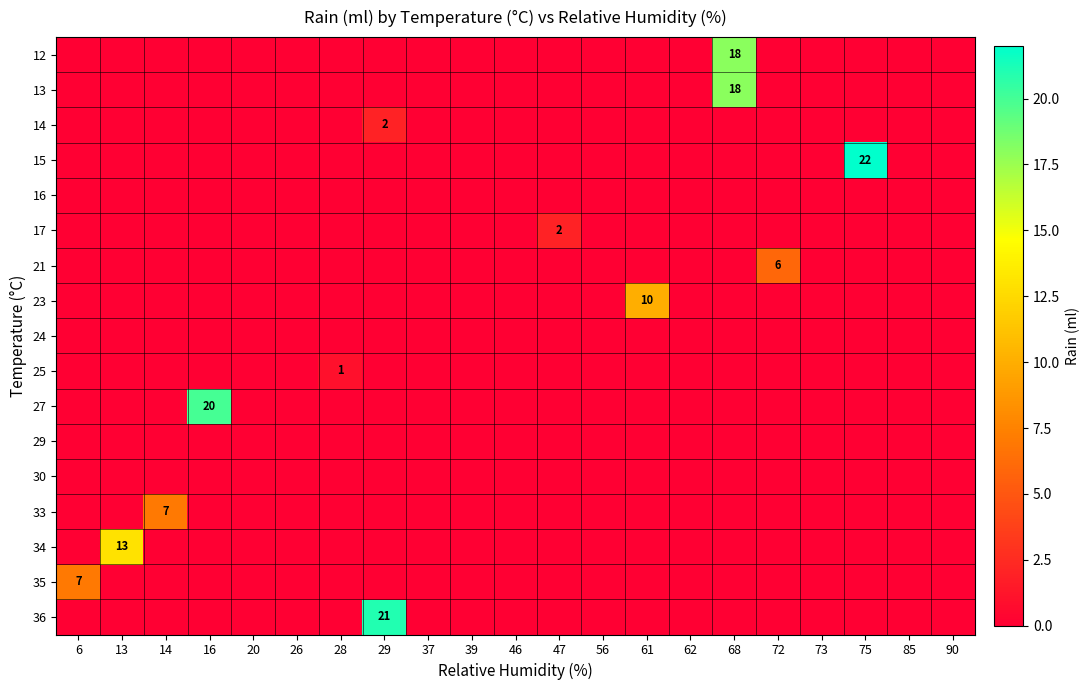

At which label does 23 reach its minimum?

6